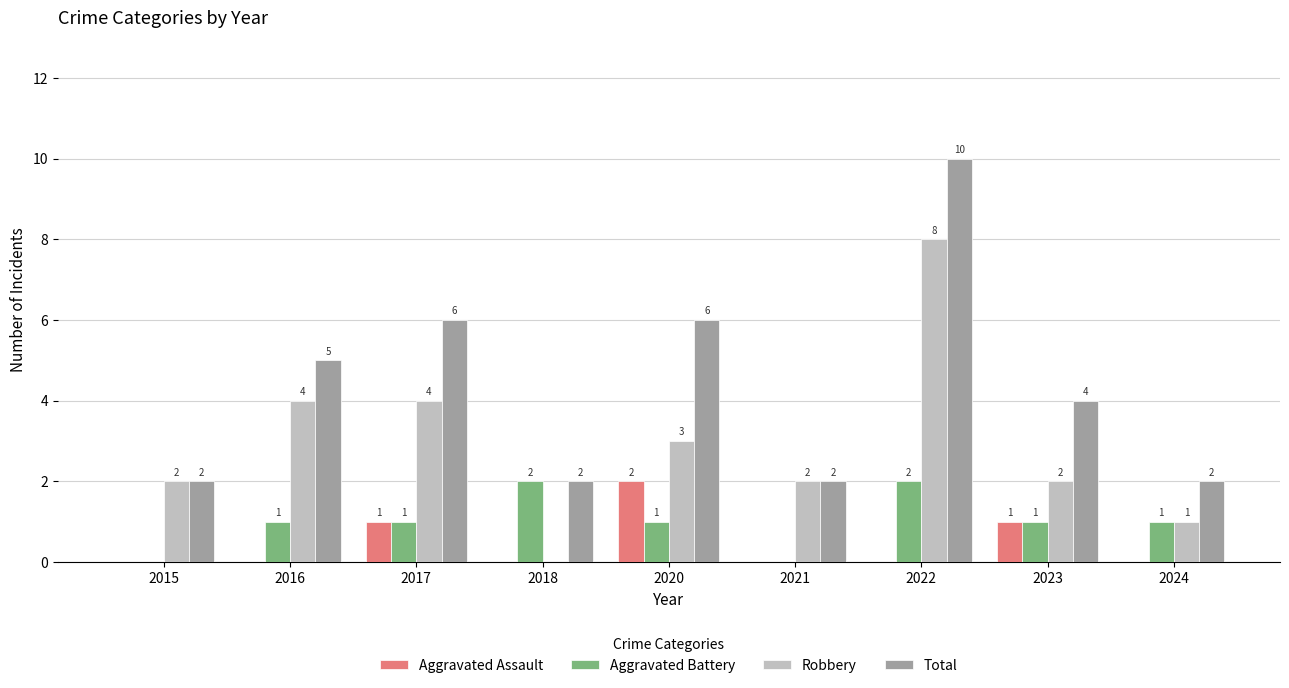

Are the bars grouped side by side (vs. stacked)?

Yes